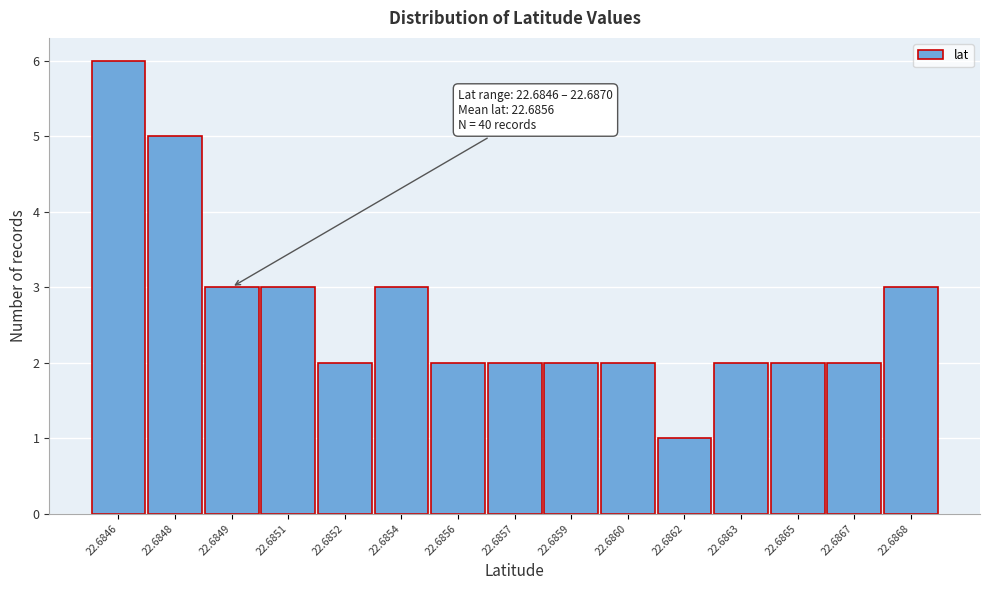

Reading left to right, transcribe all the data shown in this chart.

6	5	3	3	2	3	2	2	2	2	1	2	2	2	3